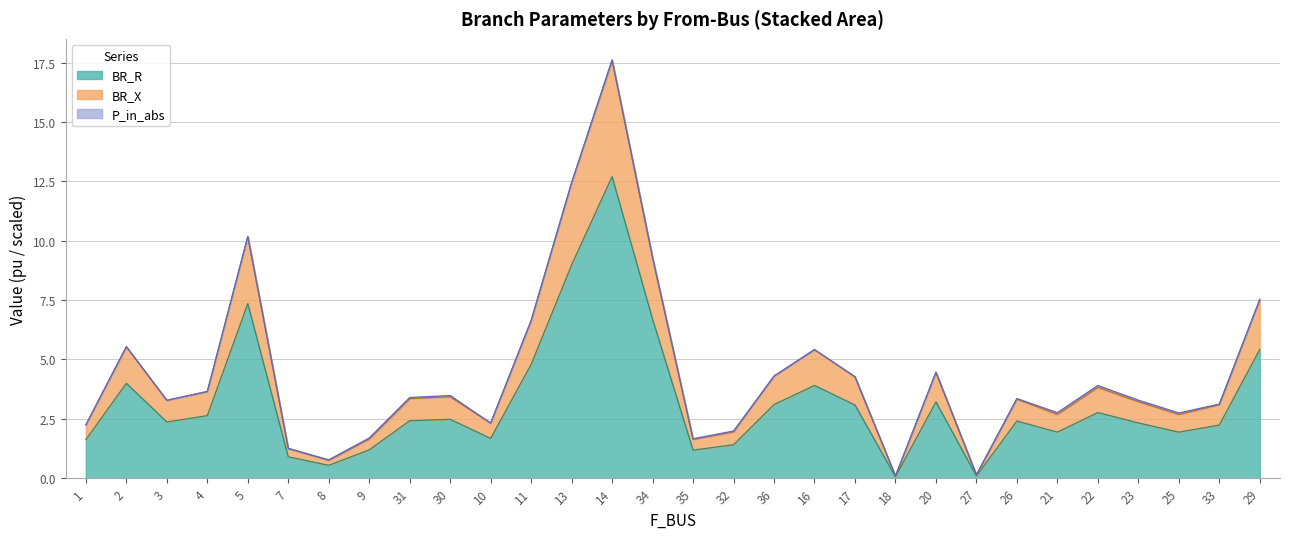

How many values in the BR_R series exceed 2?

19